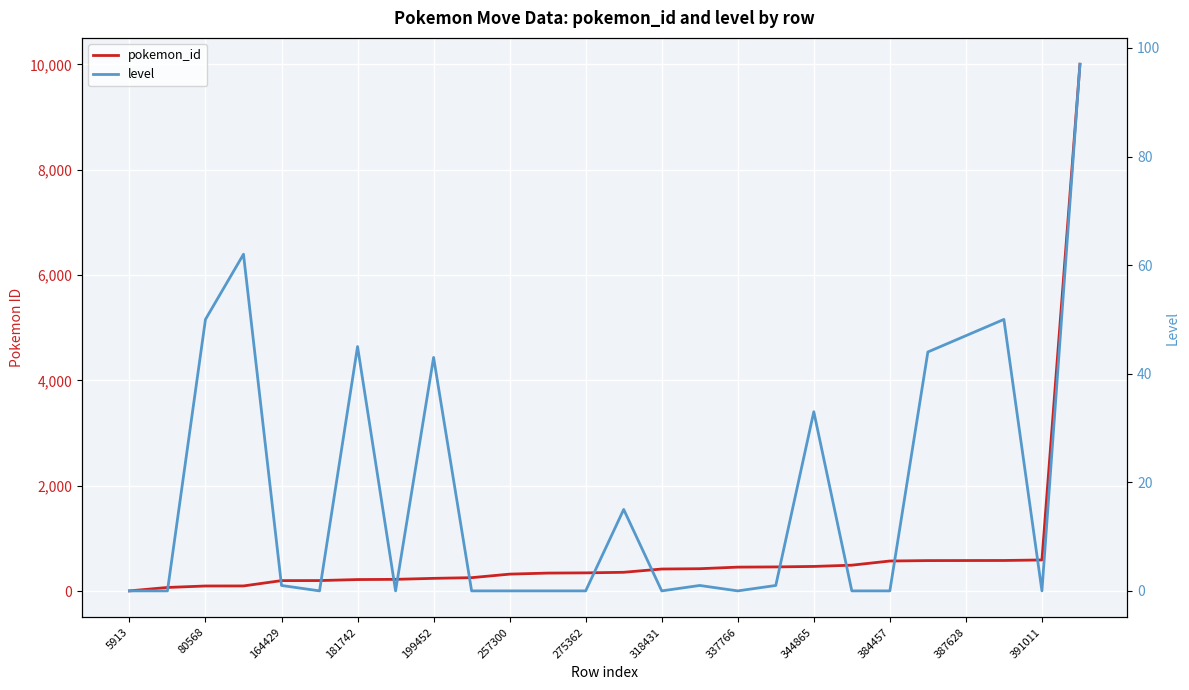

What is the label of the 11th point from the left?

257300